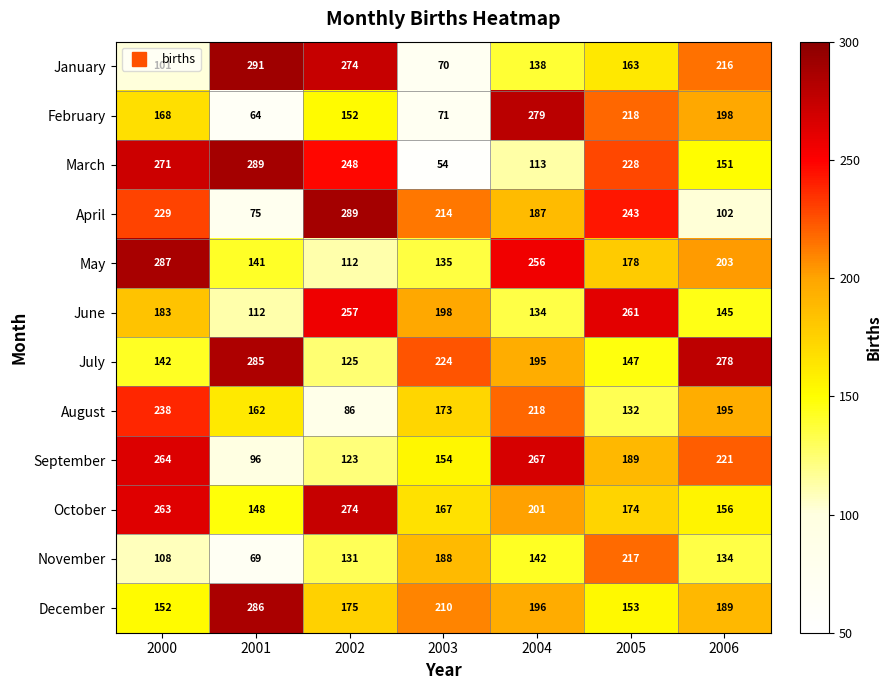

What is the difference between the second highest and minimum values in the February series?

154